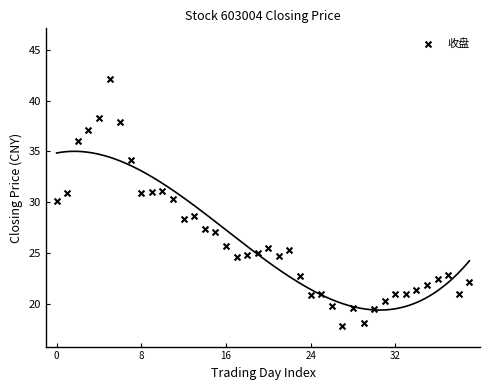

Count the number of points in this scatter plot.

40